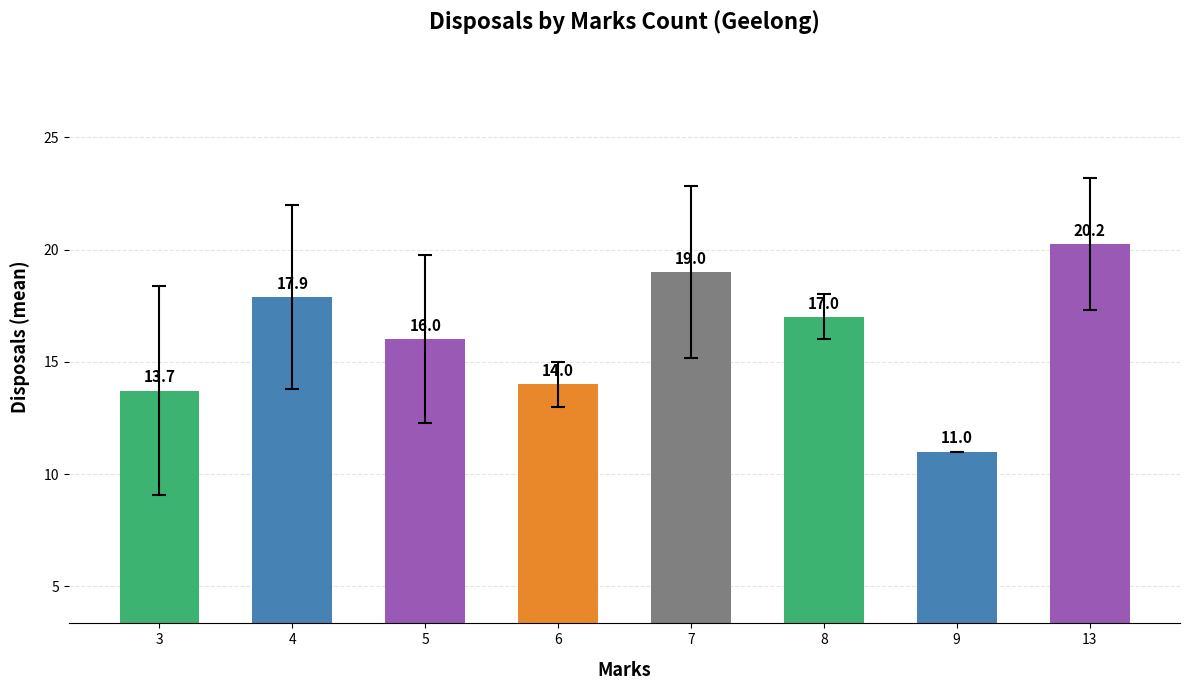

How many values are below 17?

4